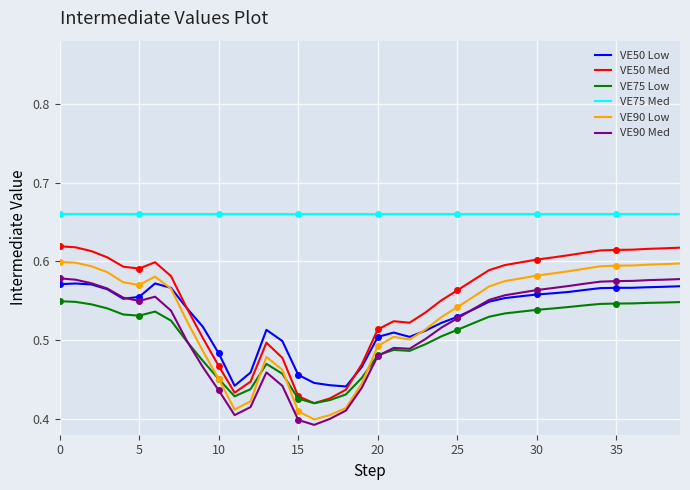

At which category does the chart reach its minimum across all series?

16